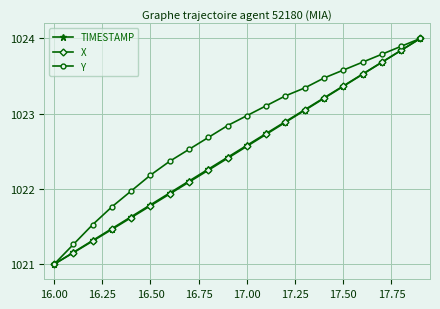

What is the highest value of the X series?

1024.0